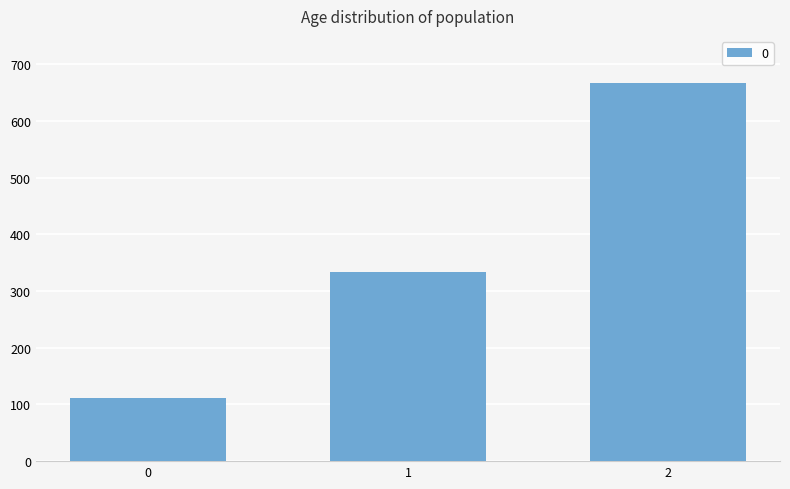

Reading left to right, list all the values displayed in this chart.

0=111.1	1=333.3	2=666.7